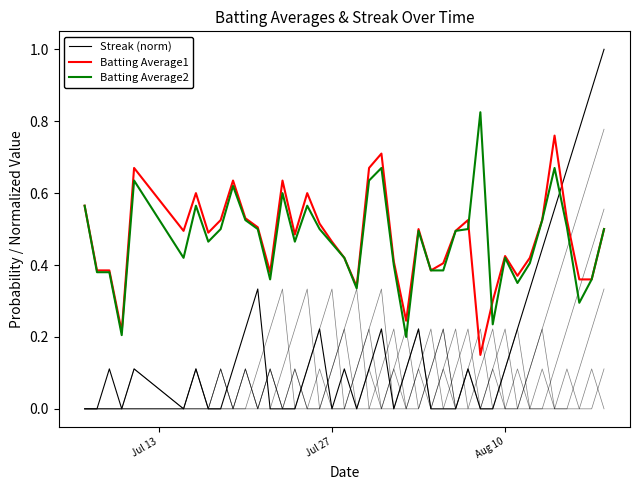

What is the sum of all Batting Average2 values?

18.7